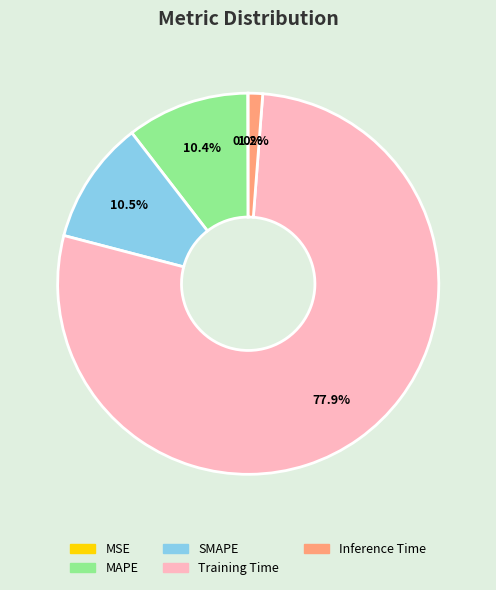

The SMAPE slice represents 22% of the pie. True or false?

False